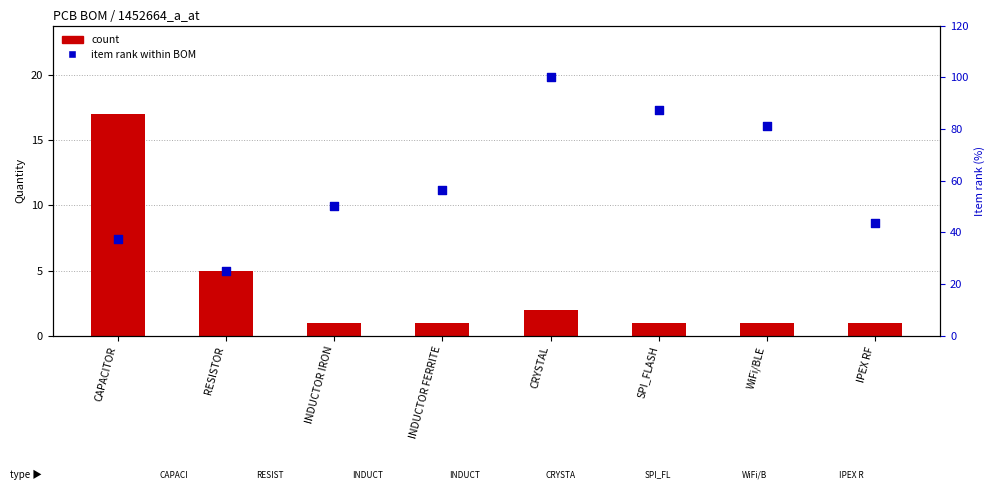

At which category is the sum across all series the highest?

CRYSTAL